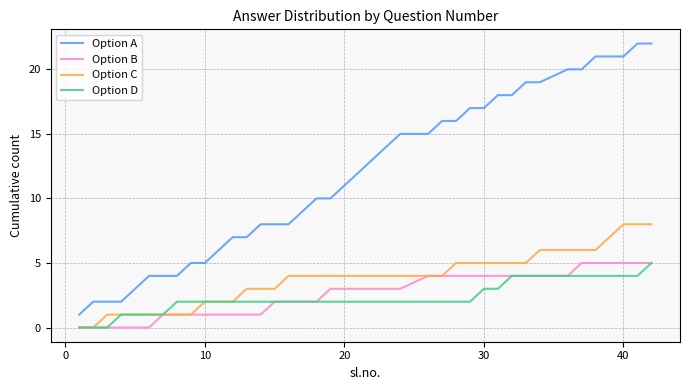

What is the maximum value shown in the chart?

22